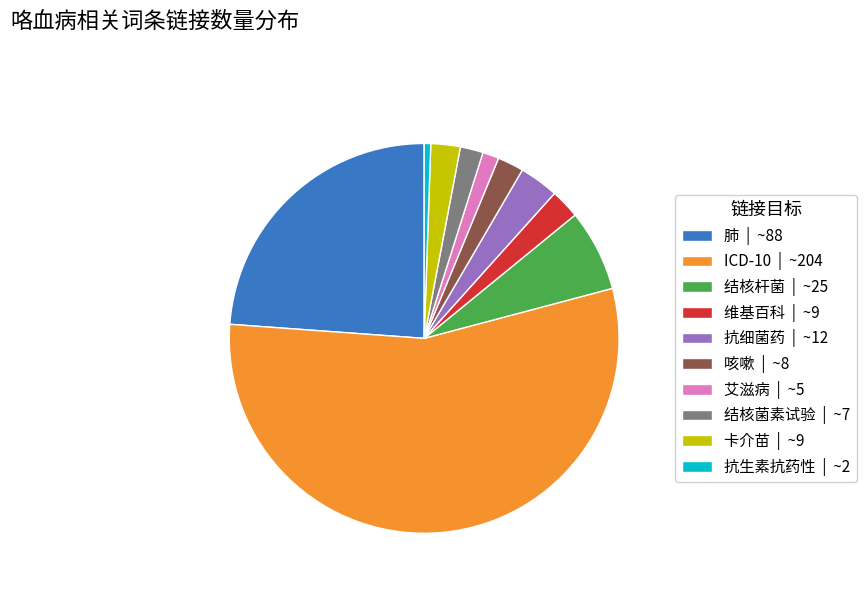

Is there any slice that represents more than half of the pie?

Yes